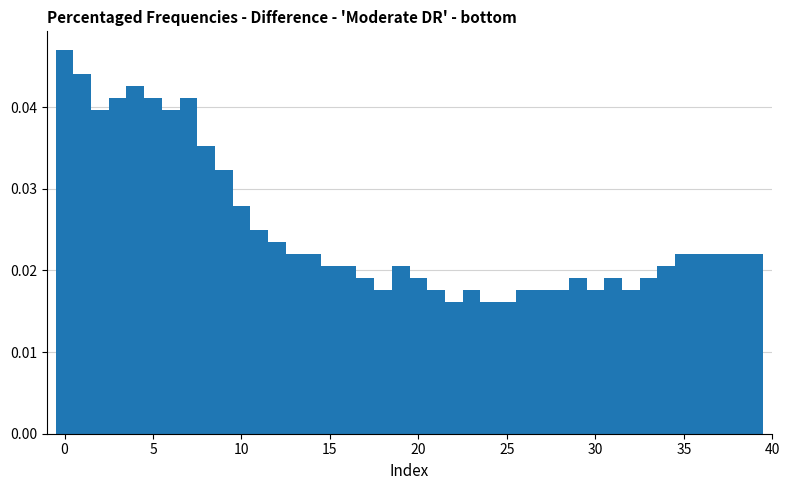

Read against the x-axis, roughly where is the centre of the tallest bar?

0.0